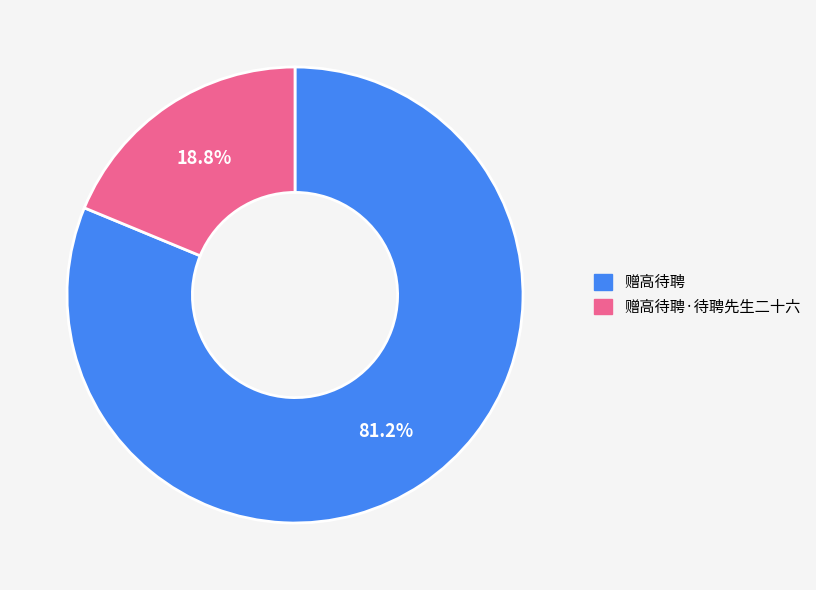

Between 赠高待聘 and 赠高待聘·待聘先生二十六, which is larger?

赠高待聘